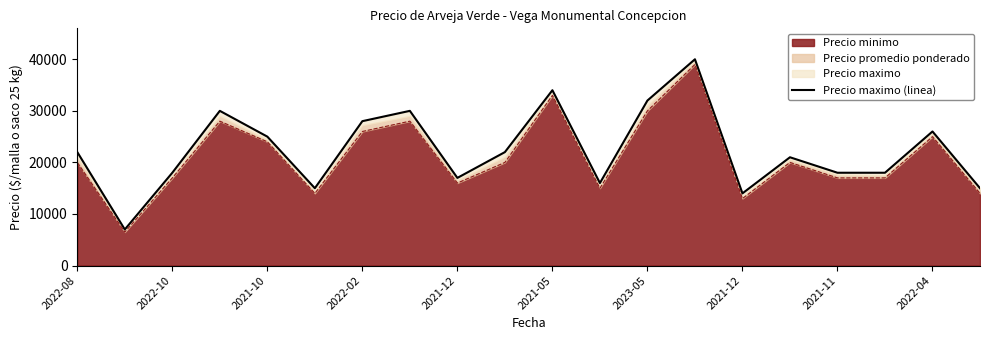

What is the approximate value at 2021-05, to the nearest 50?

34000